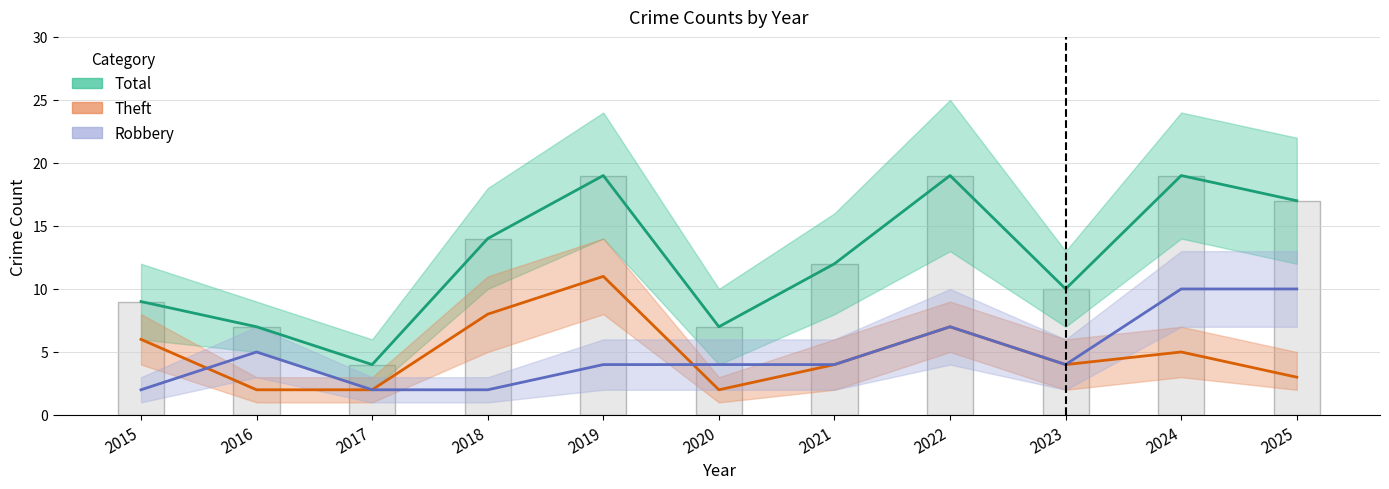

At which label is Total closest to 11?

2021